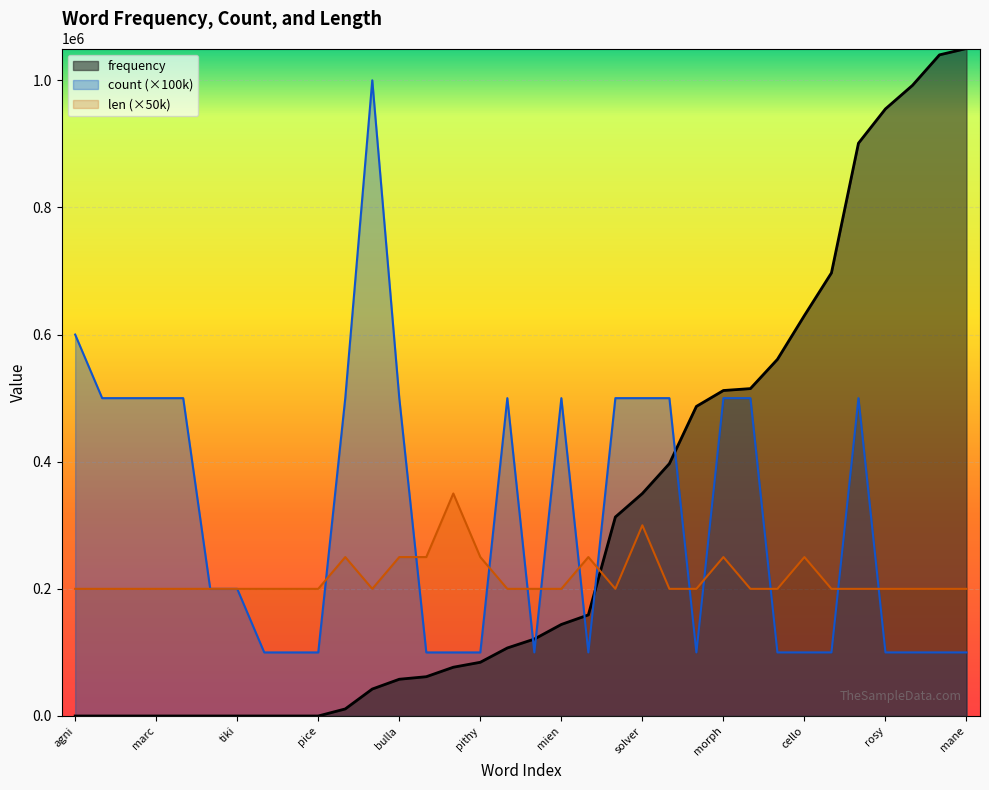

Count the number of data series in this chart.

3